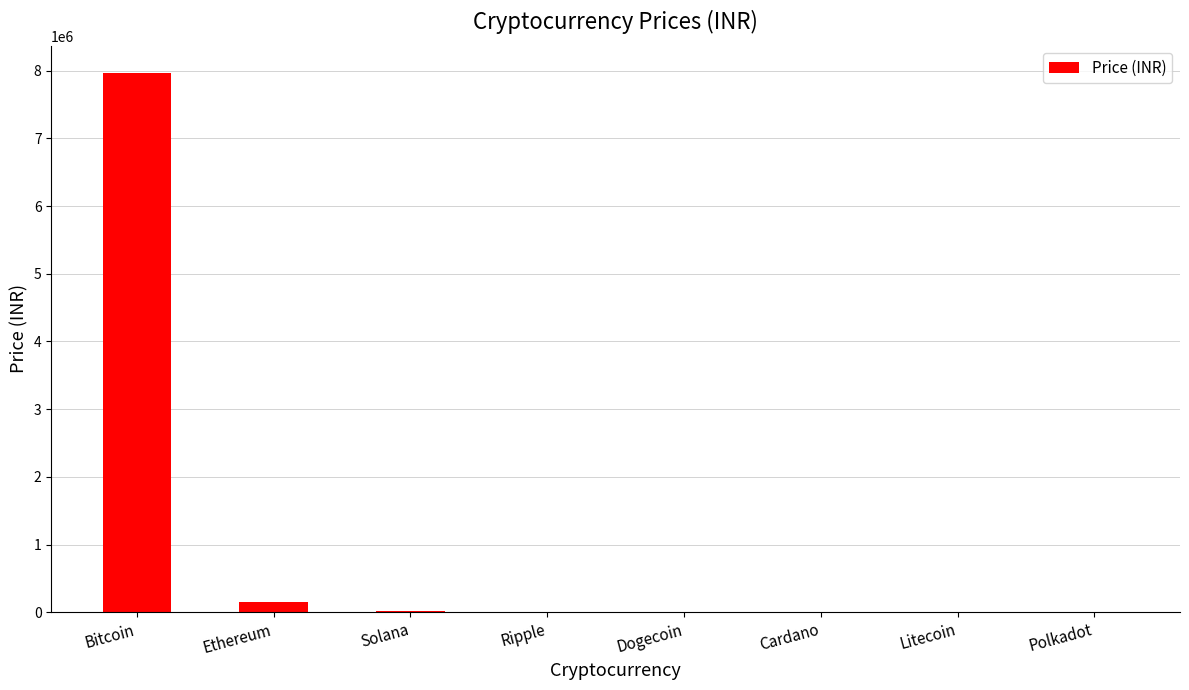

What is the sum of all values?

8144199.2